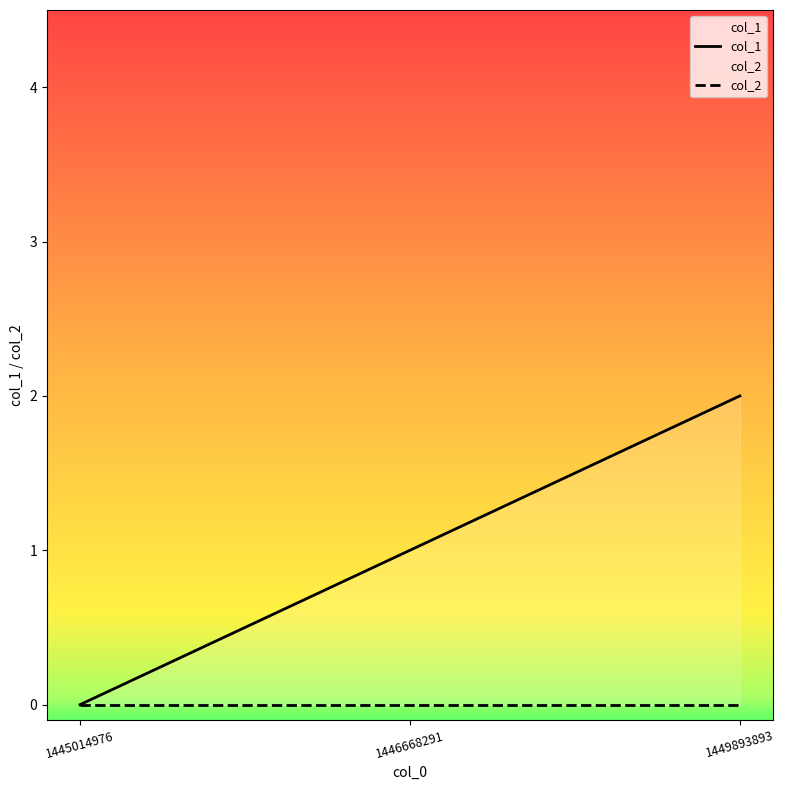

List the series in order of their peak value, lowest first.

col_2, col_1